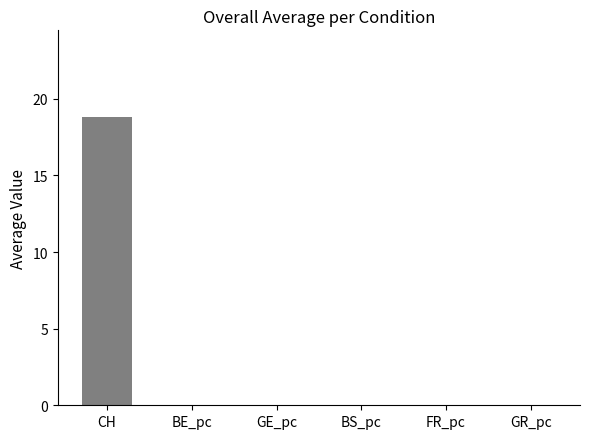

Between 8 and 23, which series saw the biggest shift?

CH